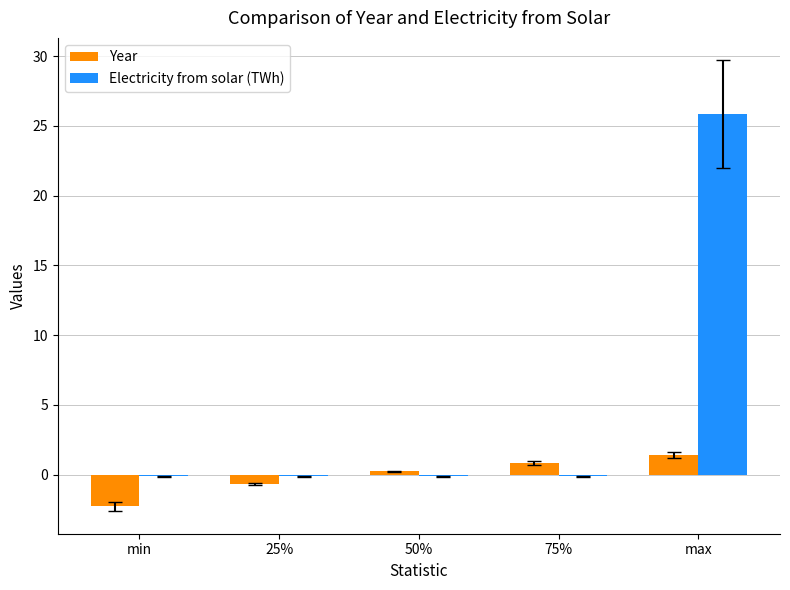

Reading left to right, what are all the values shown in this chart?

Year: -2.3	-0.7	0.2	0.8	1.4
Electricity from solar (TWh): -0.1	-0.1	-0.1	-0.1	25.8